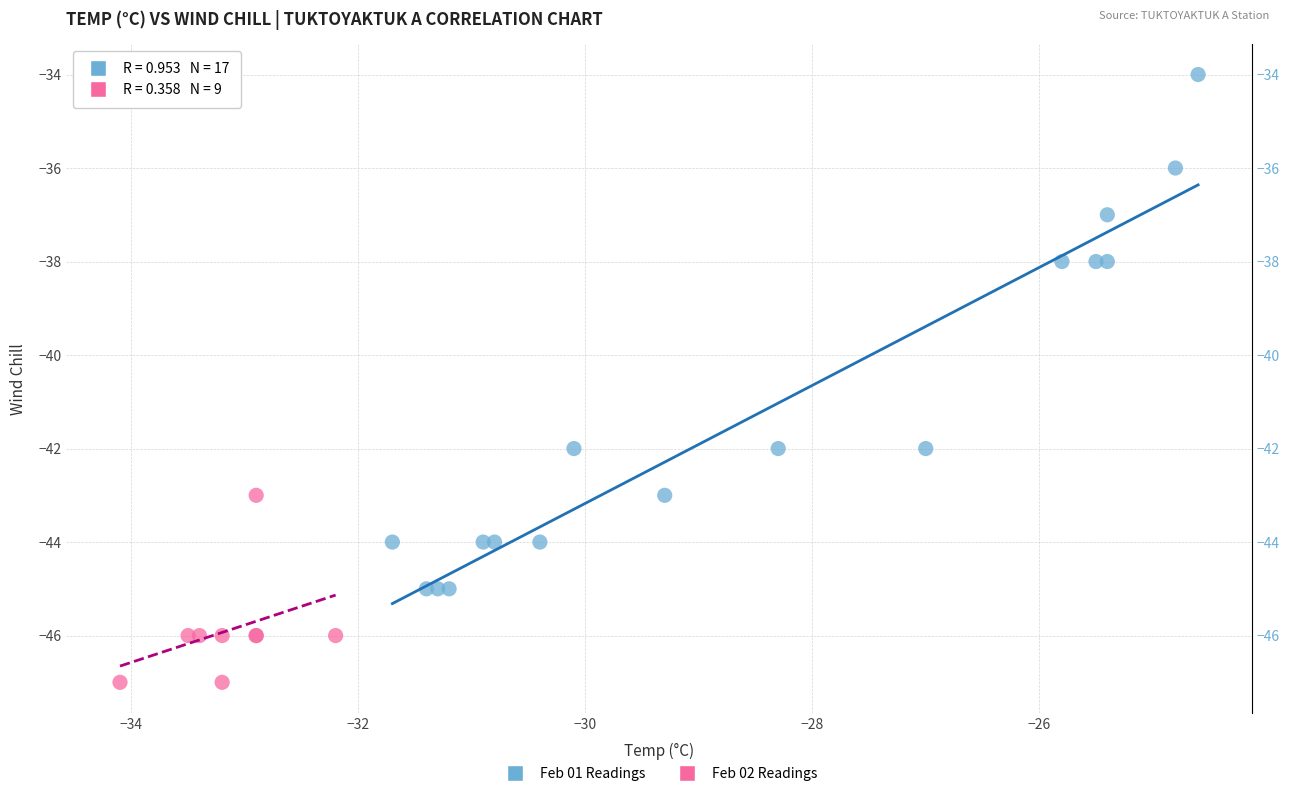

Which series contains the highest Y value?

Feb 01 Readings